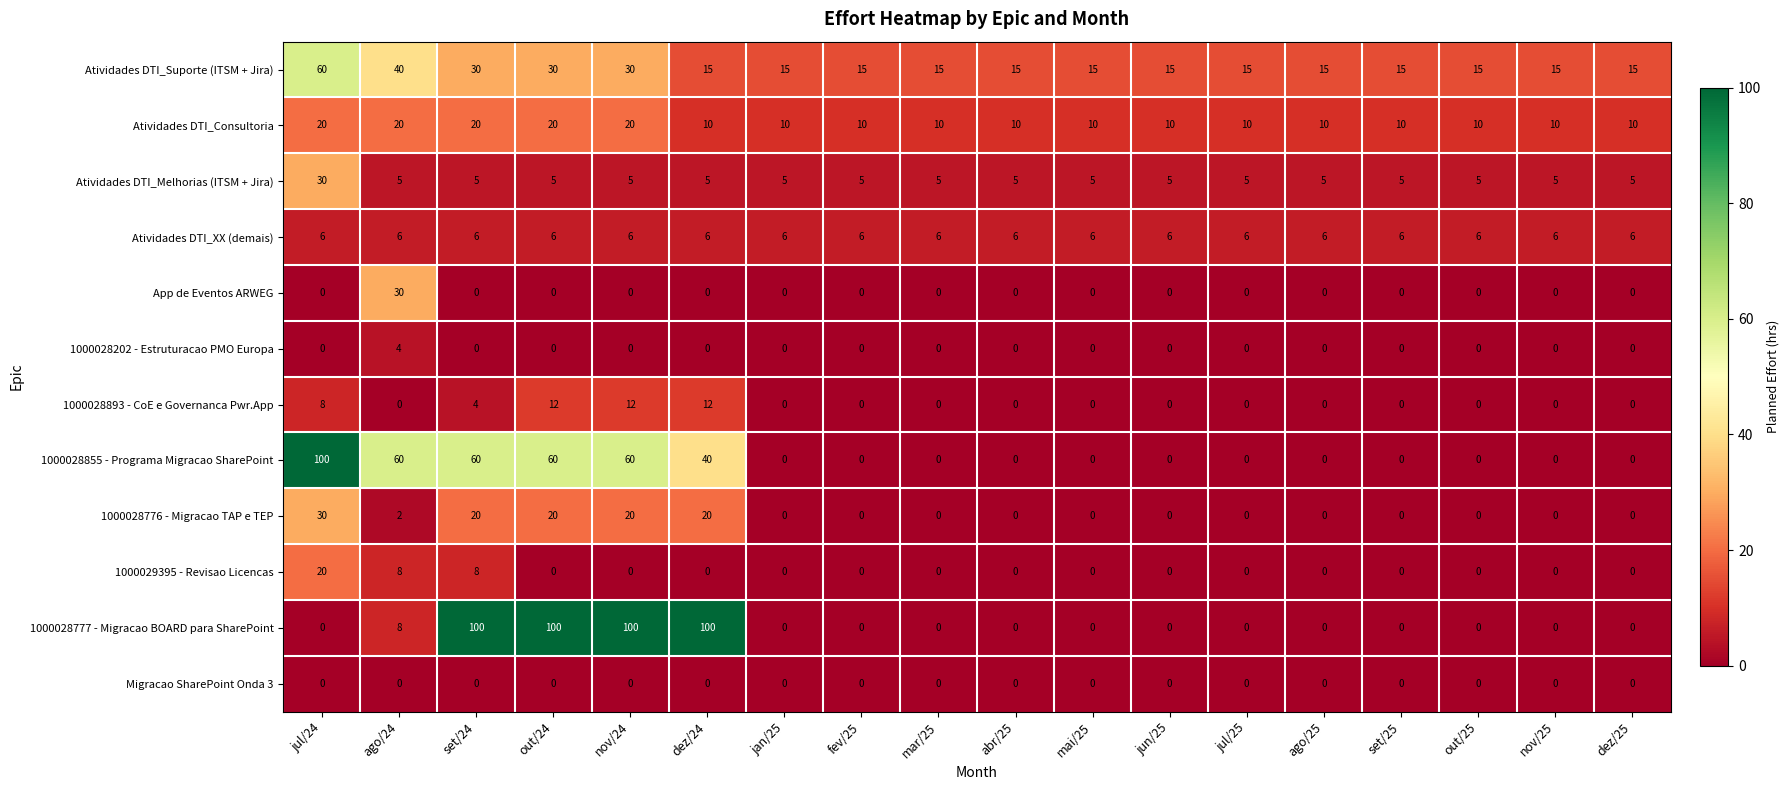

The 1000028776 - Migracao TAP e TEP series shows 30 at jul/24. True or false?

True